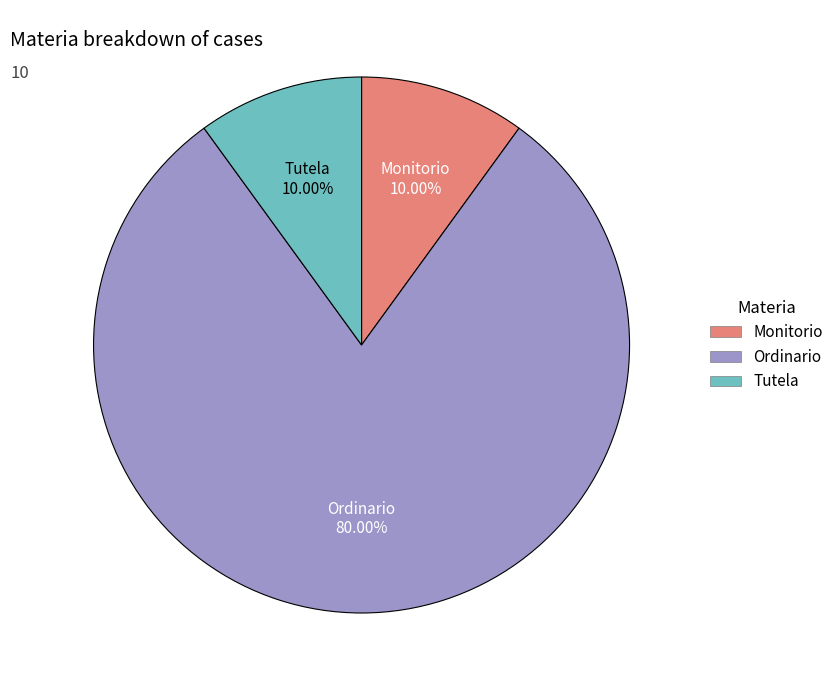

What percentage do Ordinario and Tutela together represent?

90.0%